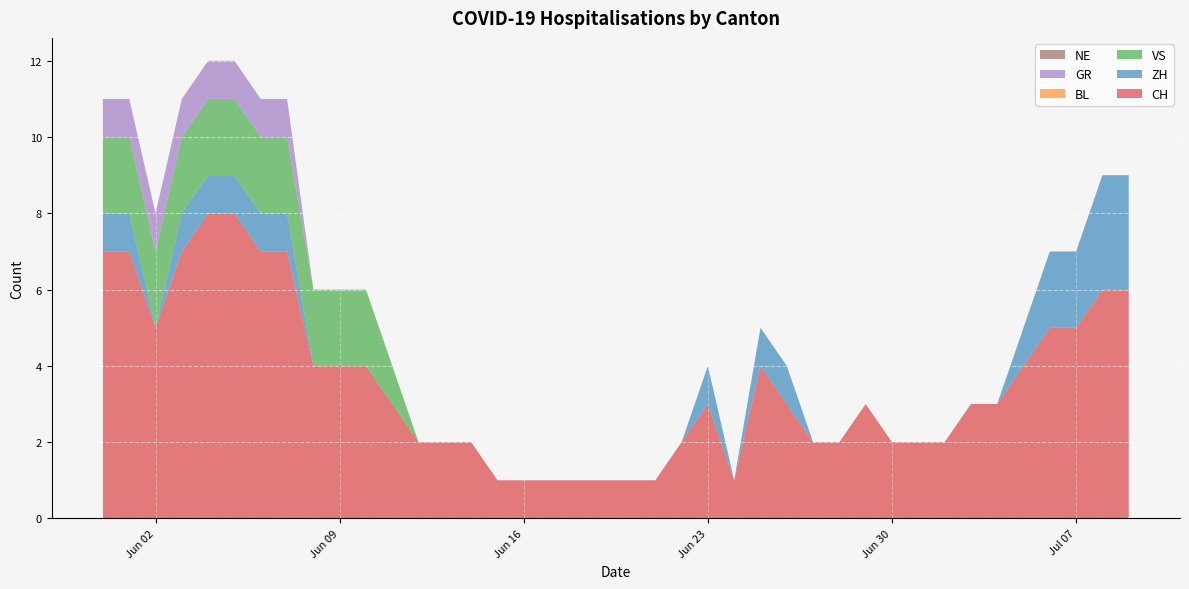

Reading right to left, extract all data points from this chart.

CH: 2020-07-09=6	2020-07-08=6	2020-07-07=5	2020-07-06=5	2020-07-05=4	2020-07-04=3	2020-07-03=3	2020-07-02=2	2020-07-01=2	2020-06-30=2	2020-06-29=3	2020-06-28=2	2020-06-27=2	2020-06-26=3	2020-06-25=4	2020-06-24=1	2020-06-23=3	2020-06-22=2	2020-06-21=1	2020-06-20=1	2020-06-19=1	2020-06-18=1	2020-06-17=1	2020-06-16=1	2020-06-15=1	2020-06-14=2	2020-06-13=2	2020-06-12=2	2020-06-11=3	2020-06-10=4	2020-06-09=4	2020-06-08=4	2020-06-07=7	2020-06-06=7	2020-06-05=8	2020-06-04=8	2020-06-03=7	2020-06-02=5	2020-06-01=7	2020-05-31=7
ZH: 2020-07-09=3	2020-07-08=3	2020-07-07=2	2020-07-06=2	2020-07-05=1	2020-07-04=0	2020-07-03=0	2020-07-02=0	2020-07-01=0	2020-06-30=0	2020-06-29=0	2020-06-28=0	2020-06-27=0	2020-06-26=1	2020-06-25=1	2020-06-24=0	2020-06-23=1	2020-06-22=0	2020-06-21=0	2020-06-20=0	2020-06-19=0	2020-06-18=0	2020-06-17=0	2020-06-16=0	2020-06-15=0	2020-06-14=0	2020-06-13=0	2020-06-12=0	2020-06-11=0	2020-06-10=0	2020-06-09=0	2020-06-08=0	2020-06-07=1	2020-06-06=1	2020-06-05=1	2020-06-04=1	2020-06-03=1	2020-06-02=0	2020-06-01=1	2020-05-31=1
VS: 2020-07-09=0	2020-07-08=0	2020-07-07=0	2020-07-06=0	2020-07-05=0	2020-07-04=0	2020-07-03=0	2020-07-02=0	2020-07-01=0	2020-06-30=0	2020-06-29=0	2020-06-28=0	2020-06-27=0	2020-06-26=0	2020-06-25=0	2020-06-24=0	2020-06-23=0	2020-06-22=0	2020-06-21=0	2020-06-20=0	2020-06-19=0	2020-06-18=0	2020-06-17=0	2020-06-16=0	2020-06-15=0	2020-06-14=0	2020-06-13=0	2020-06-12=0	2020-06-11=1	2020-06-10=2	2020-06-09=2	2020-06-08=2	2020-06-07=2	2020-06-06=2	2020-06-05=2	2020-06-04=2	2020-06-03=2	2020-06-02=2	2020-06-01=2	2020-05-31=2
BL: 2020-07-09=0	2020-07-08=0	2020-07-07=0	2020-07-06=0	2020-07-05=0	2020-07-04=0	2020-07-03=0	2020-07-02=0	2020-07-01=0	2020-06-30=0	2020-06-29=0	2020-06-28=0	2020-06-27=0	2020-06-26=0	2020-06-25=0	2020-06-24=0	2020-06-23=0	2020-06-22=0	2020-06-21=0	2020-06-20=0	2020-06-19=0	2020-06-18=0	2020-06-17=0	2020-06-16=0	2020-06-15=0	2020-06-14=0	2020-06-13=0	2020-06-12=0	2020-06-11=0	2020-06-10=0	2020-06-09=0	2020-06-08=0	2020-06-07=0	2020-06-06=0	2020-06-05=0	2020-06-04=0	2020-06-03=0	2020-06-02=0	2020-06-01=0	2020-05-31=0
GR: 2020-07-09=0	2020-07-08=0	2020-07-07=0	2020-07-06=0	2020-07-05=0	2020-07-04=0	2020-07-03=0	2020-07-02=0	2020-07-01=0	2020-06-30=0	2020-06-29=0	2020-06-28=0	2020-06-27=0	2020-06-26=0	2020-06-25=0	2020-06-24=0	2020-06-23=0	2020-06-22=0	2020-06-21=0	2020-06-20=0	2020-06-19=0	2020-06-18=0	2020-06-17=0	2020-06-16=0	2020-06-15=0	2020-06-14=0	2020-06-13=0	2020-06-12=0	2020-06-11=0	2020-06-10=0	2020-06-09=0	2020-06-08=0	2020-06-07=1	2020-06-06=1	2020-06-05=1	2020-06-04=1	2020-06-03=1	2020-06-02=1	2020-06-01=1	2020-05-31=1
NE: 2020-07-09=0	2020-07-08=0	2020-07-07=0	2020-07-06=0	2020-07-05=0	2020-07-04=0	2020-07-03=0	2020-07-02=0	2020-07-01=0	2020-06-30=0	2020-06-29=0	2020-06-28=0	2020-06-27=0	2020-06-26=0	2020-06-25=0	2020-06-24=0	2020-06-23=0	2020-06-22=0	2020-06-21=0	2020-06-20=0	2020-06-19=0	2020-06-18=0	2020-06-17=0	2020-06-16=0	2020-06-15=0	2020-06-14=0	2020-06-13=0	2020-06-12=0	2020-06-11=0	2020-06-10=0	2020-06-09=0	2020-06-08=0	2020-06-07=0	2020-06-06=0	2020-06-05=0	2020-06-04=0	2020-06-03=0	2020-06-02=0	2020-06-01=0	2020-05-31=0